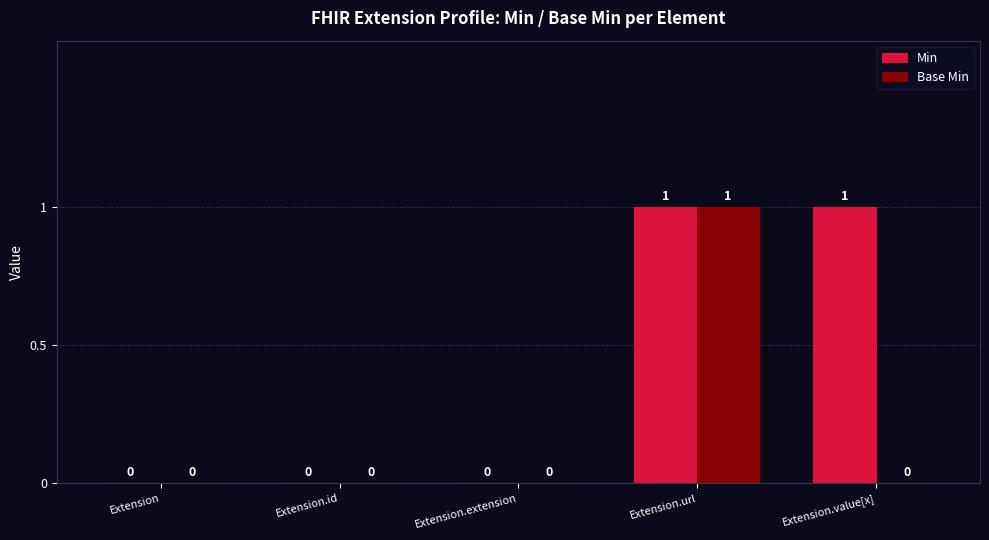

Between Extension.id and Extension.value[x], which series saw the biggest shift?

Min